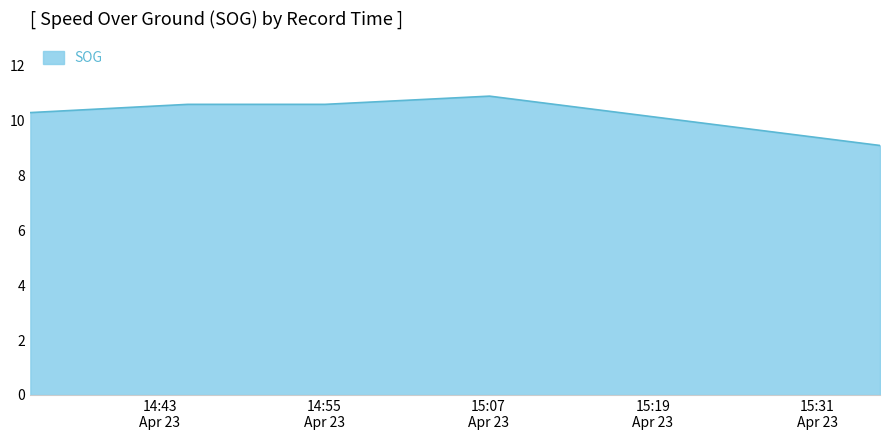

True or false: the data has more than 0 interior local peaks.

True